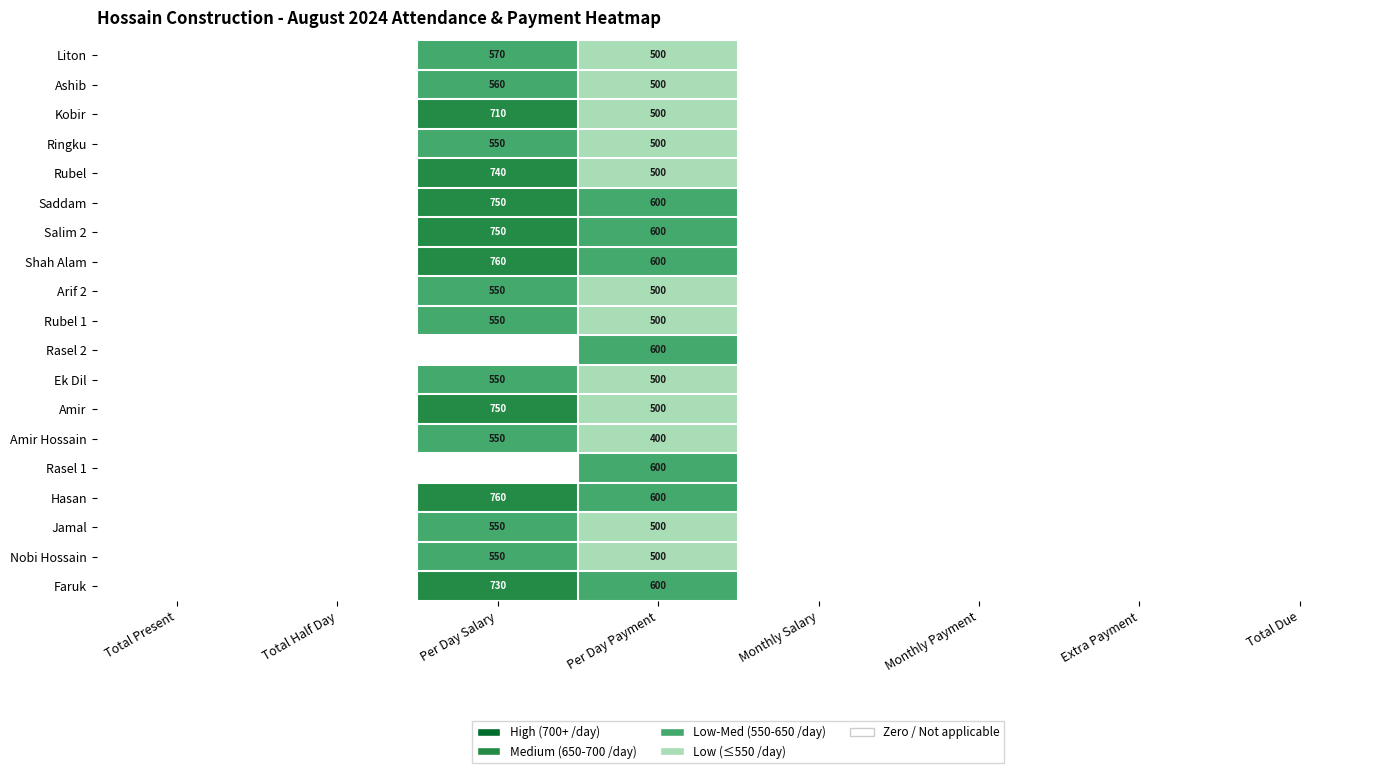

Between Total Half Day and Per Day Salary, which is larger?

Per Day Salary